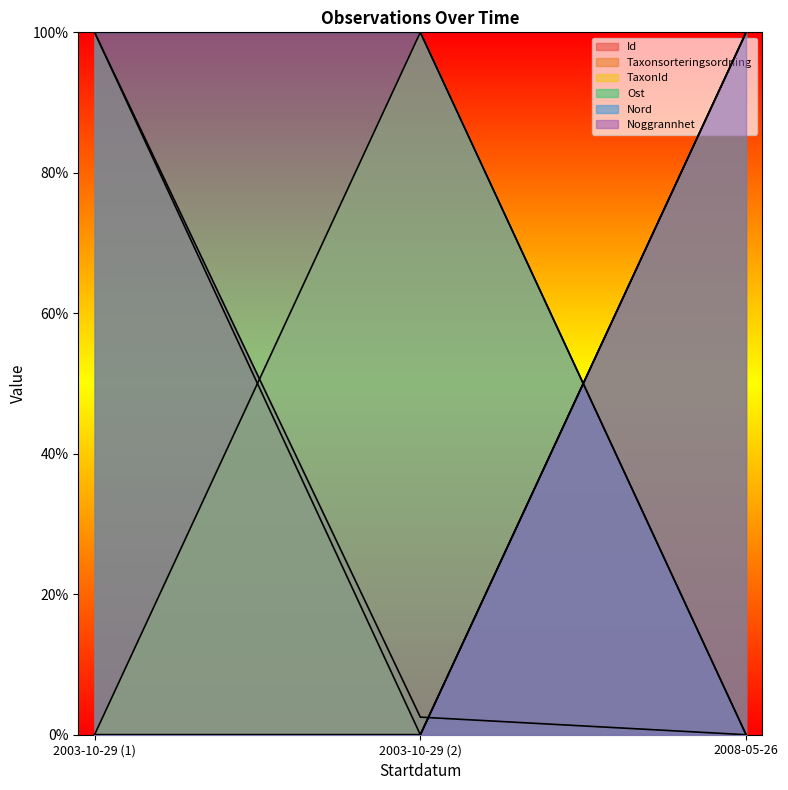

Does the chart display data point markers on the line(s)?

No